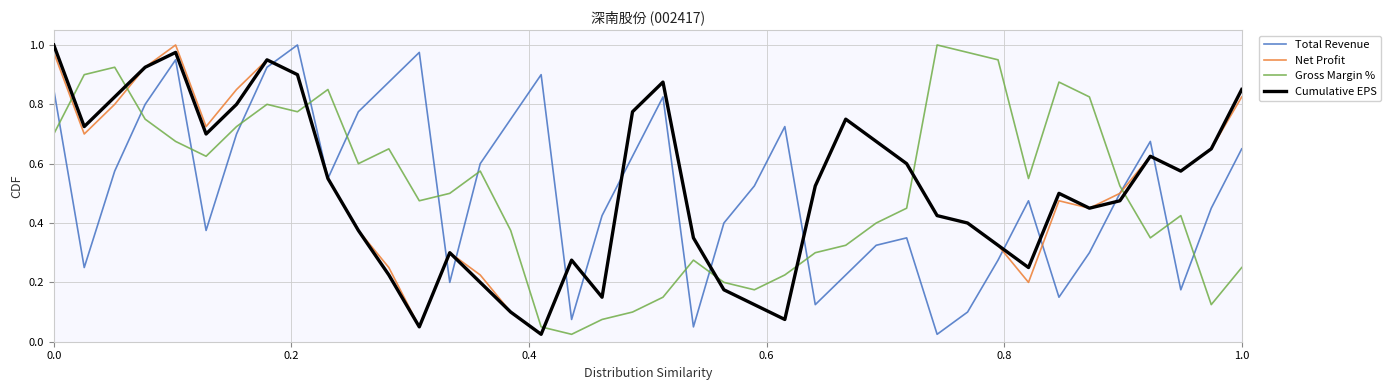

True or false: Gross Margin % and Total Revenue intersect in this chart.

True